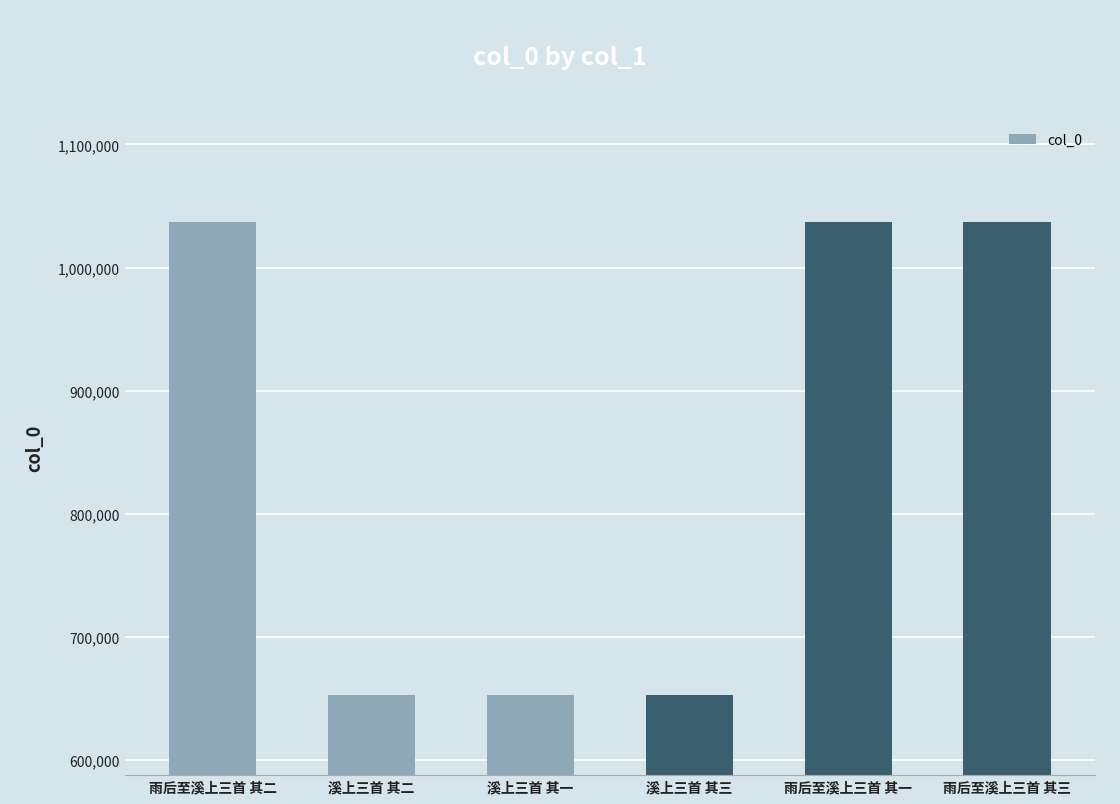

Are the bars grouped side by side (vs. stacked)?

No